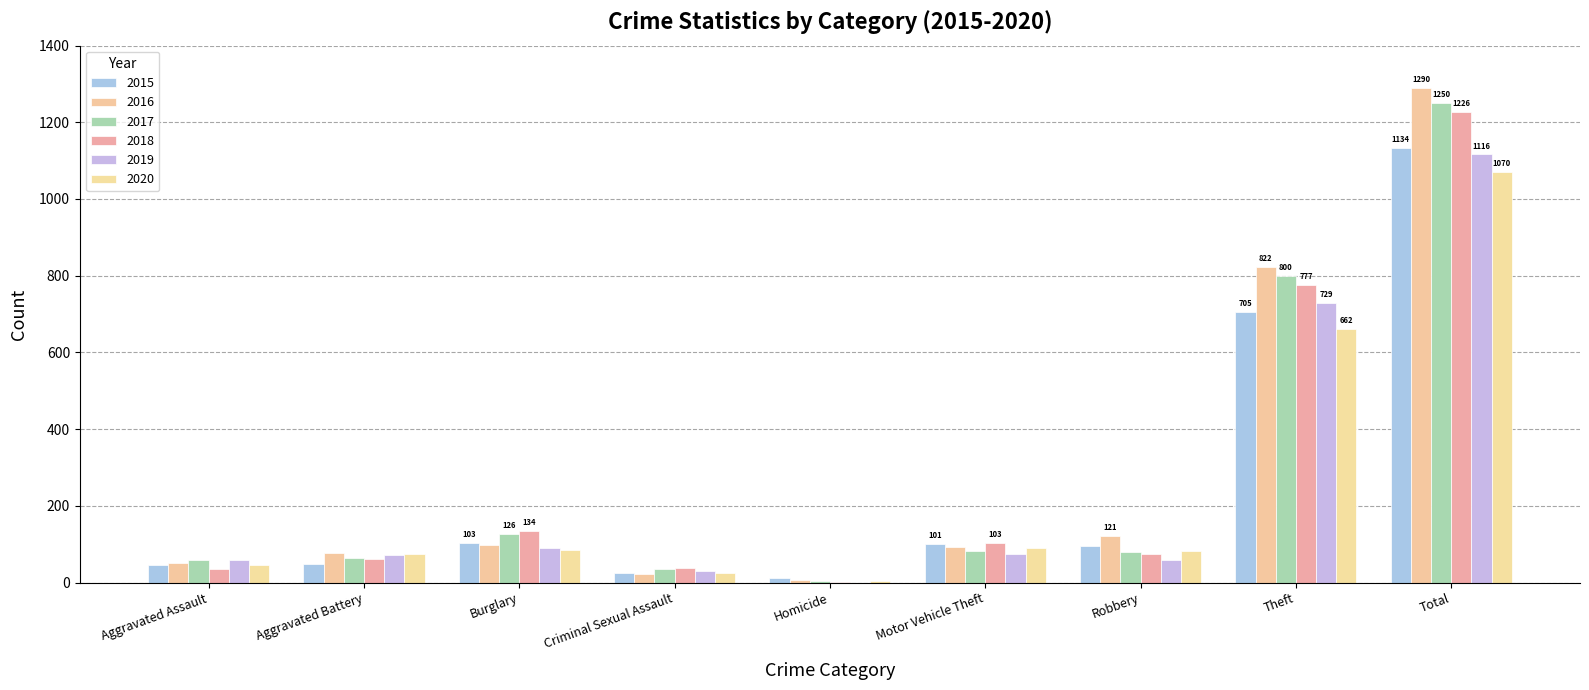

How many groups of bars are there?

9